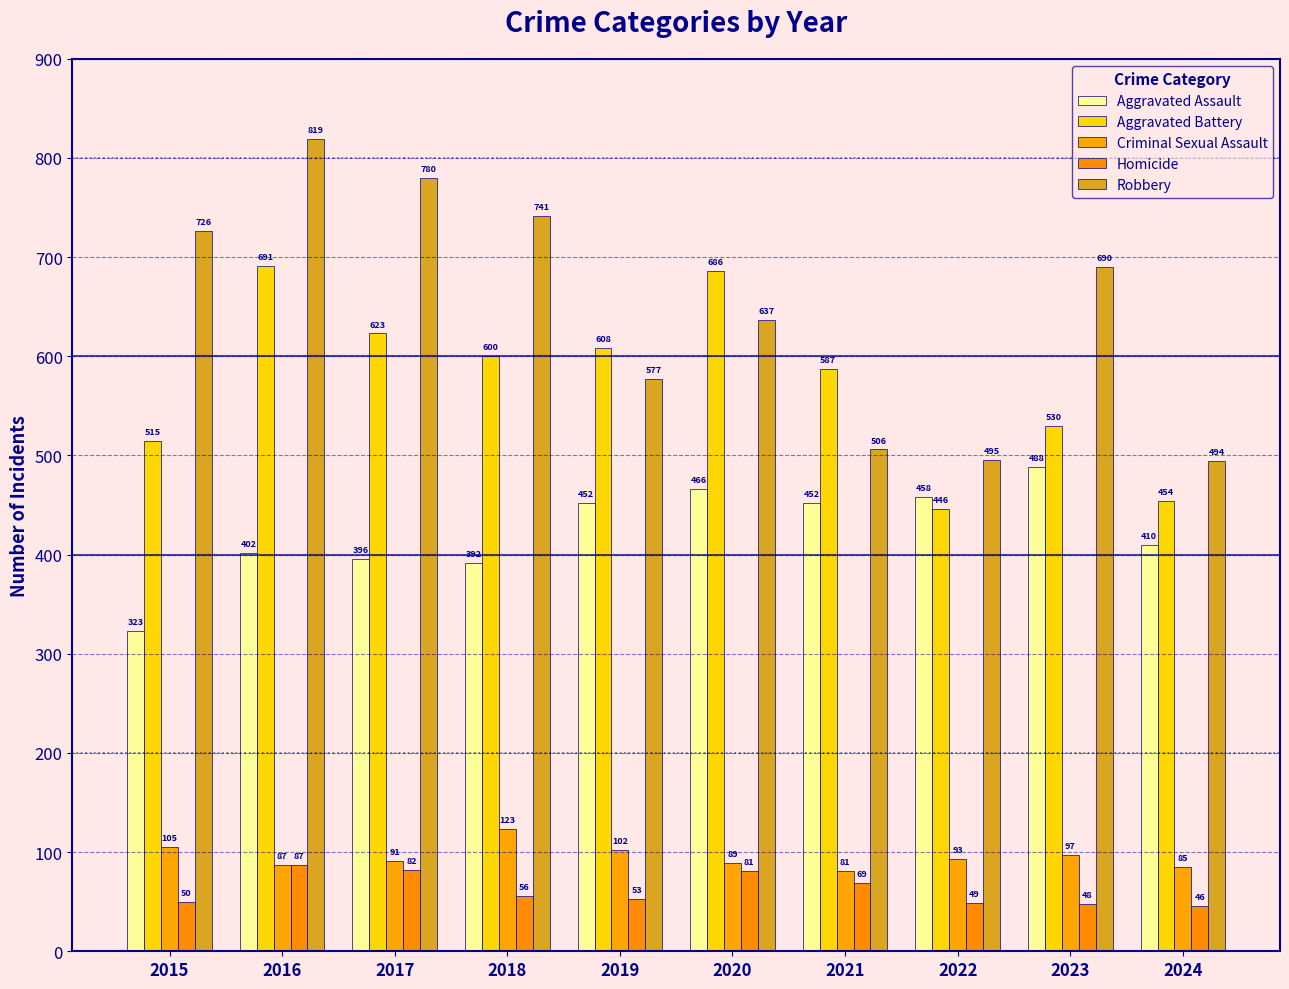

The Aggravated Battery series shows 515 at 2015. True or false?

True